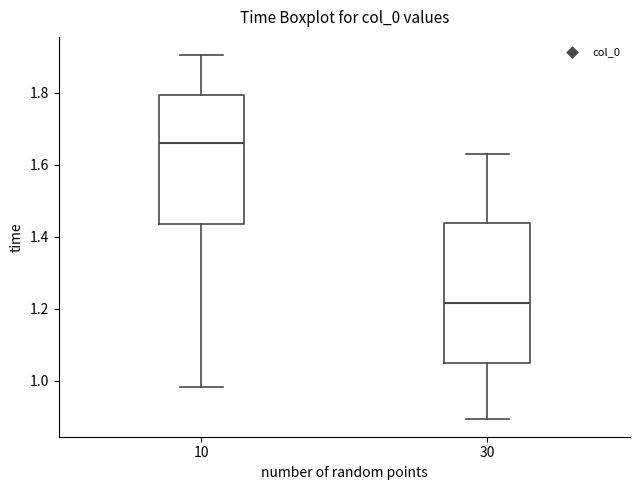

Where does the lower whisker of the box at x = 30 end on the y-axis? The values are not printed on the chart, so give them approximately, as read against the axis.

0.90